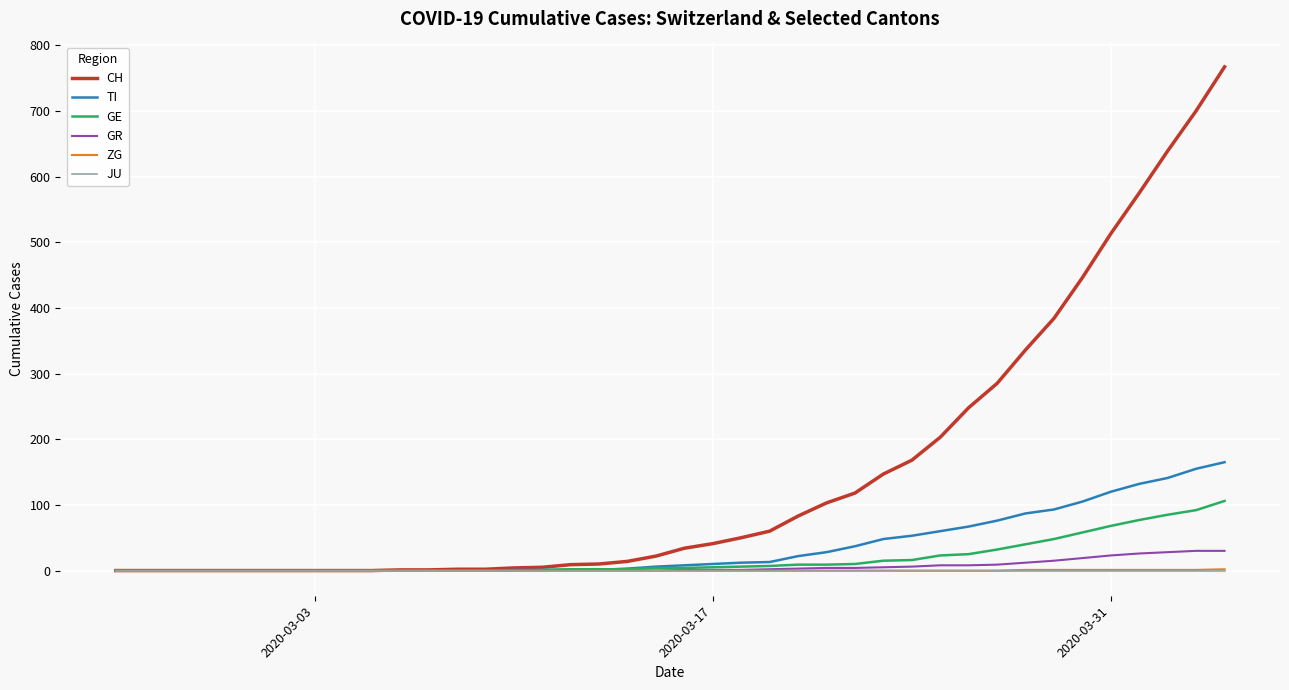

Which series has the largest total across all categories?

CH